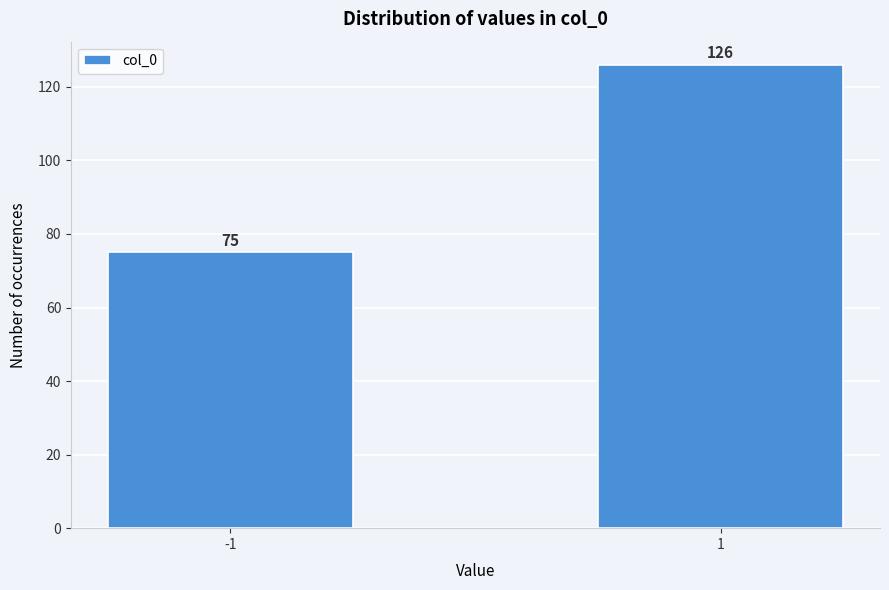

Reading left to right, list all the values displayed in this chart.

75	126